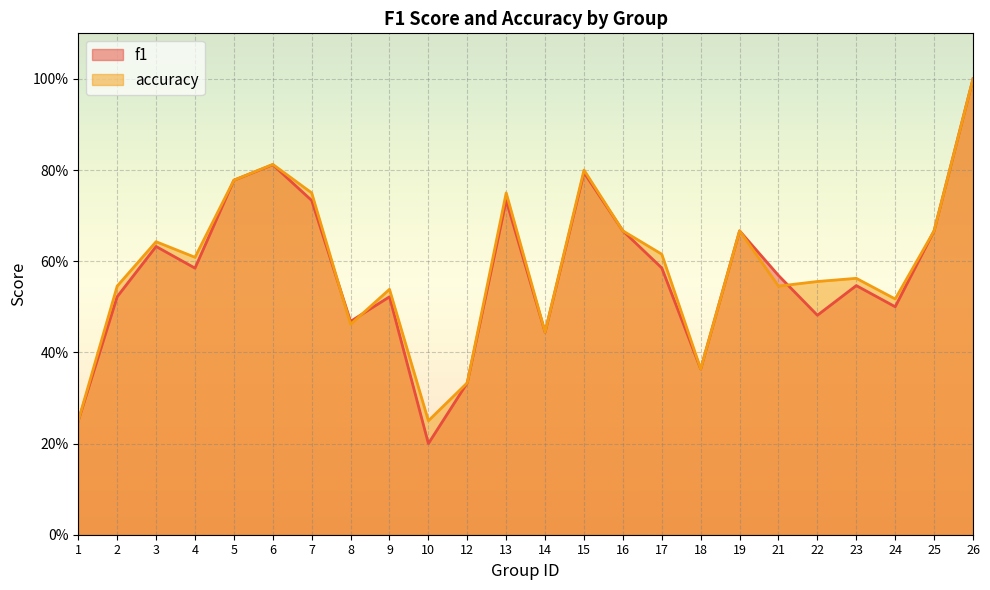

Which label corresponds to the largest value in the chart?

26